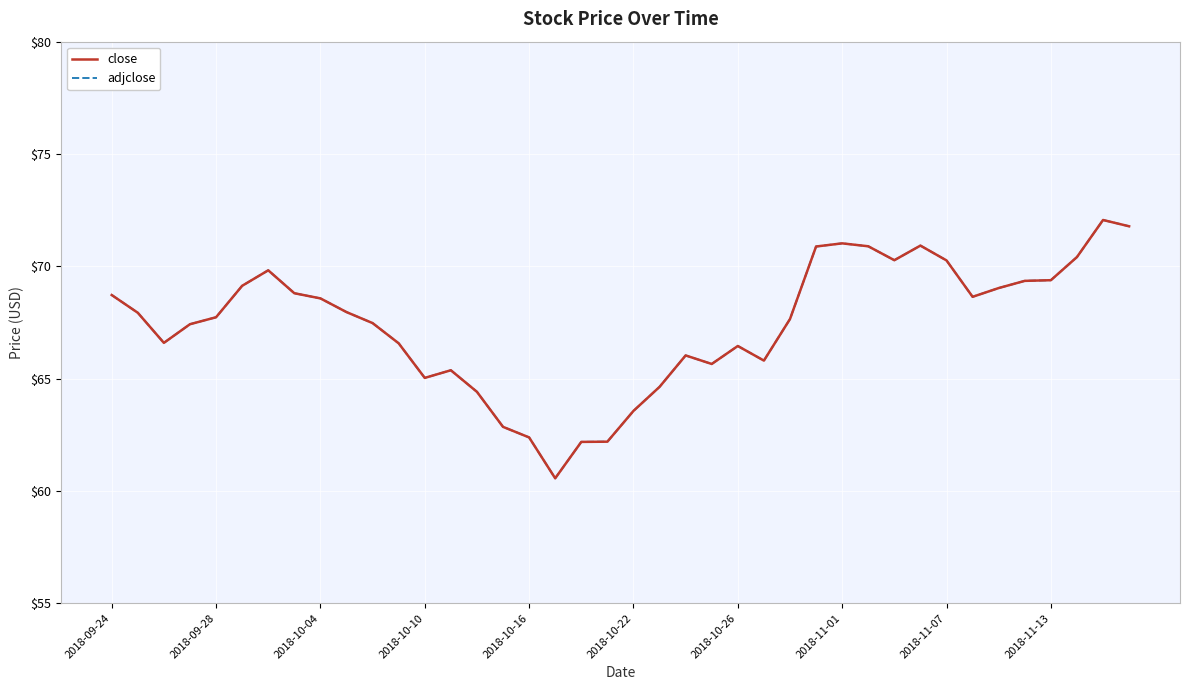

How many interior local valleys does the adjclose series have?

7